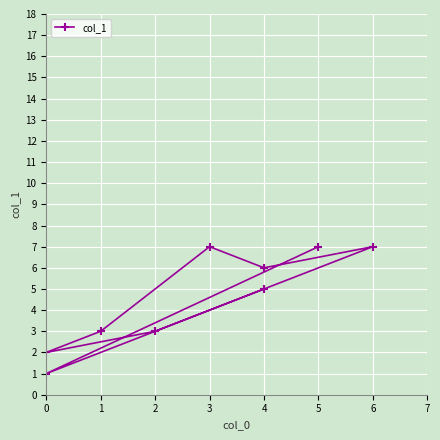

What is the greatest value displayed?

7